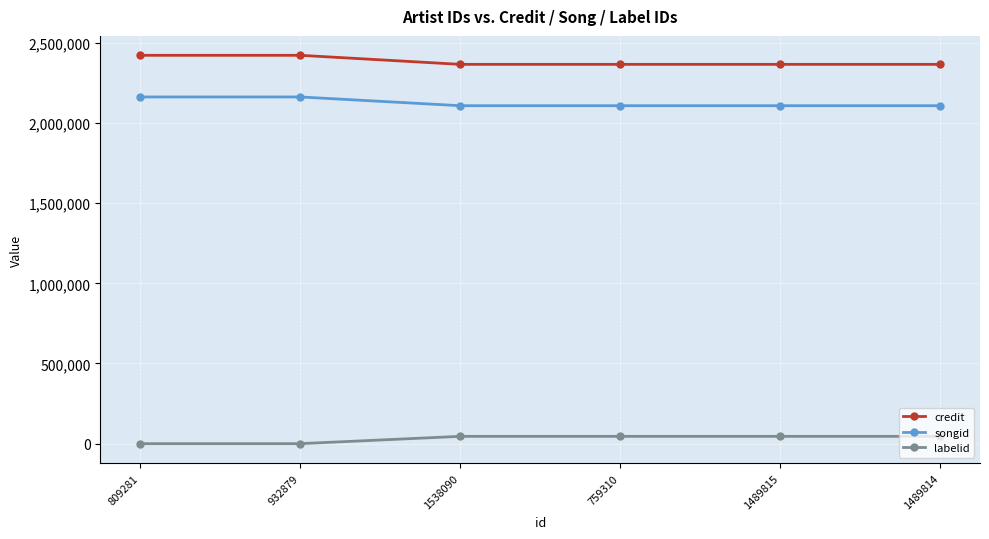

How many categories are shown in the chart?

6